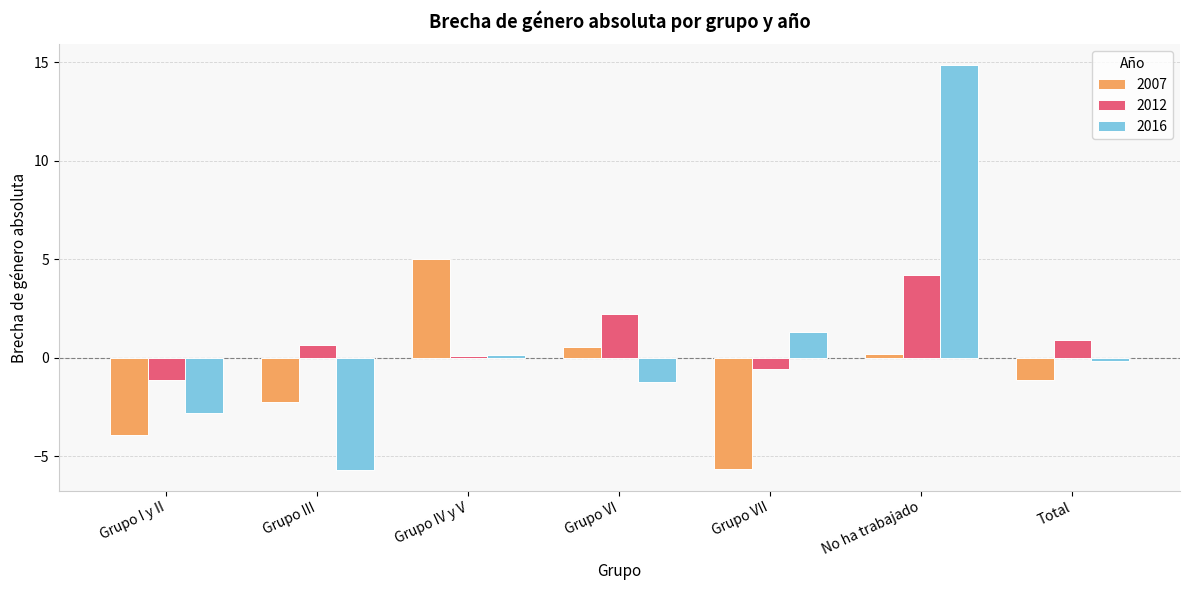

What position from the right is Grupo III?

6